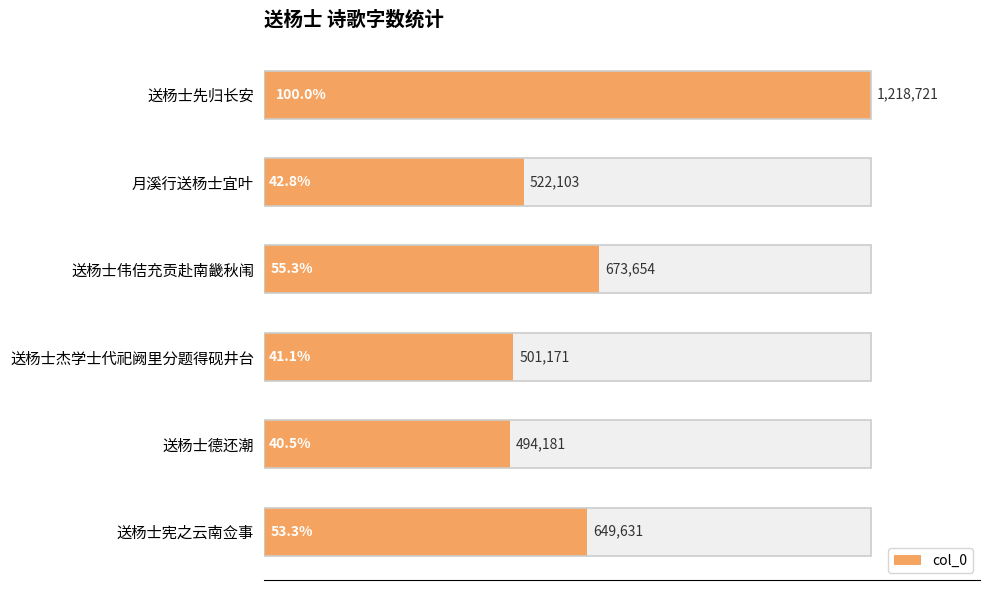

How many bars are there in total?

6